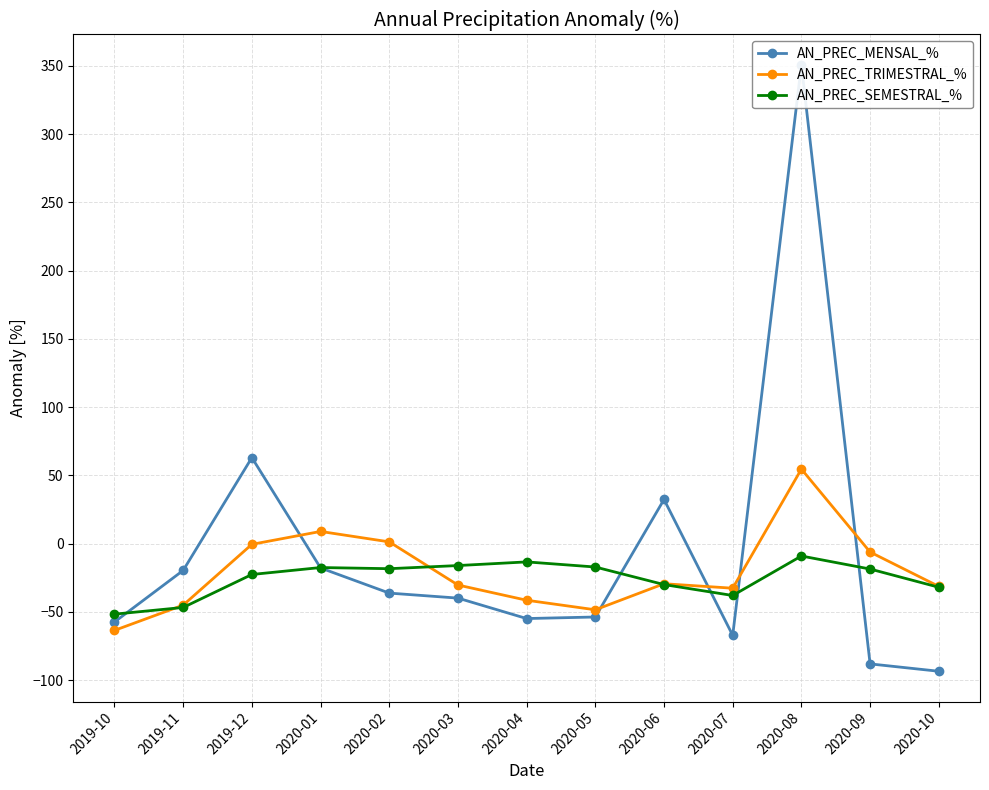

After their last crossing, which series has the higher values: AN_PREC_MENSAL_% or AN_PREC_SEMESTRAL_%?

AN_PREC_SEMESTRAL_%